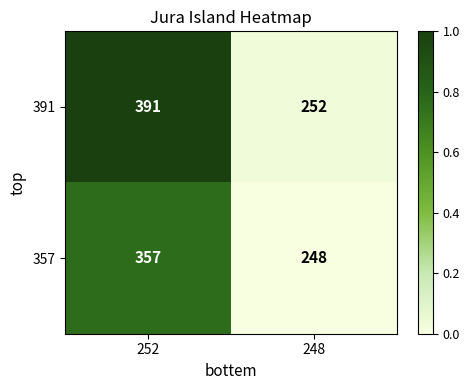

What is the sum of all 357 values?

605